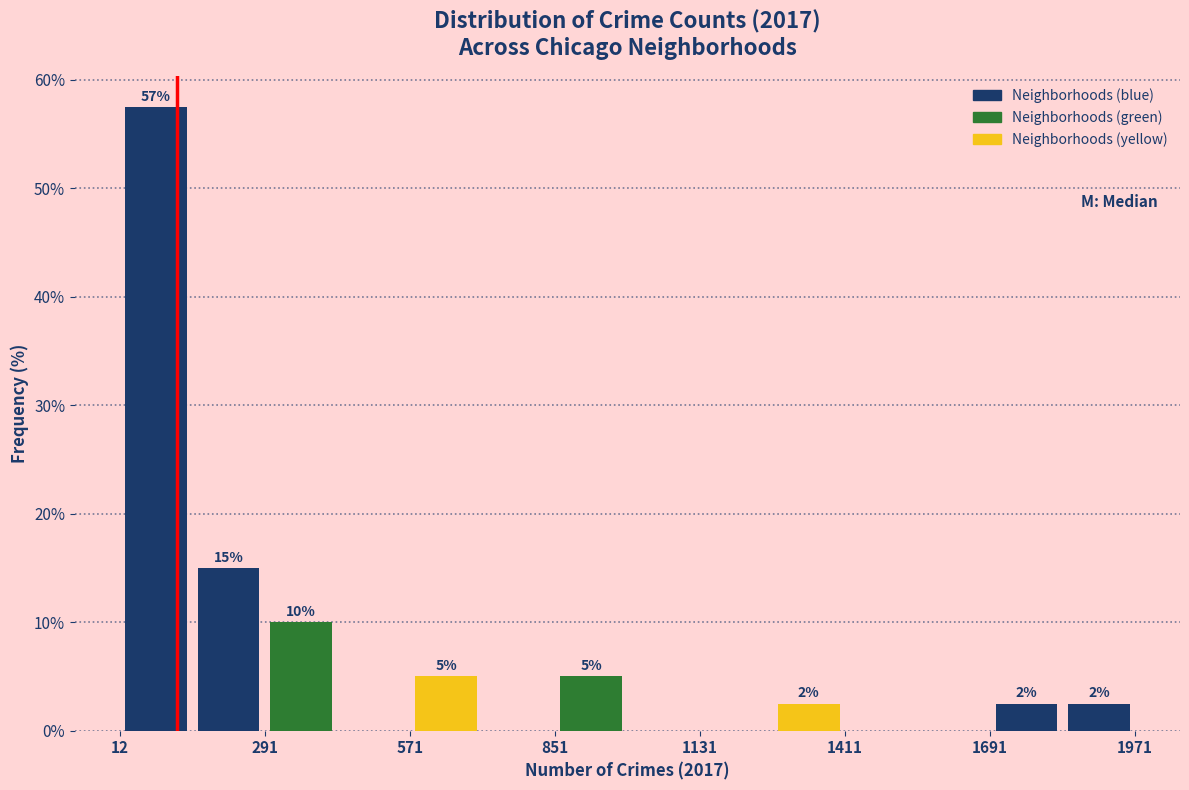

Read against the x-axis, roughly where is the centre of the tallest bar?

100